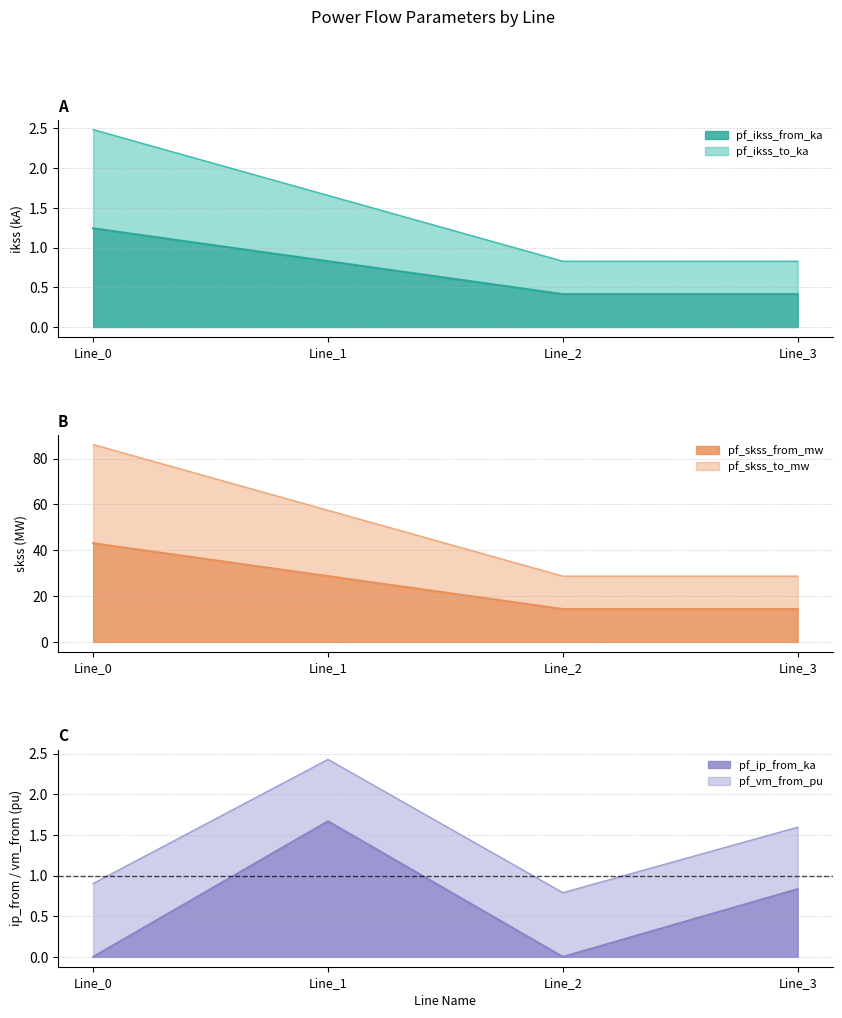

Rank the categories by pf_skss_from_mw value from lowest to highest.

Line_2, Line_3, Line_1, Line_0